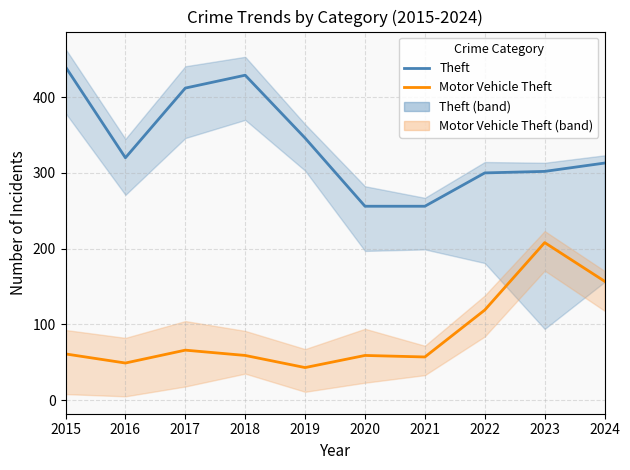

True or false: Motor Vehicle Theft has a value of 100 at 2021.

False